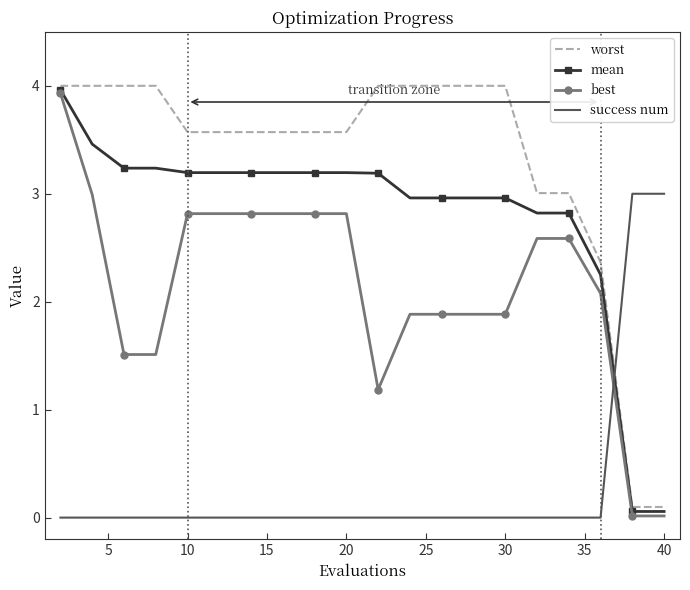

Which series has the largest total across all categories?

worst